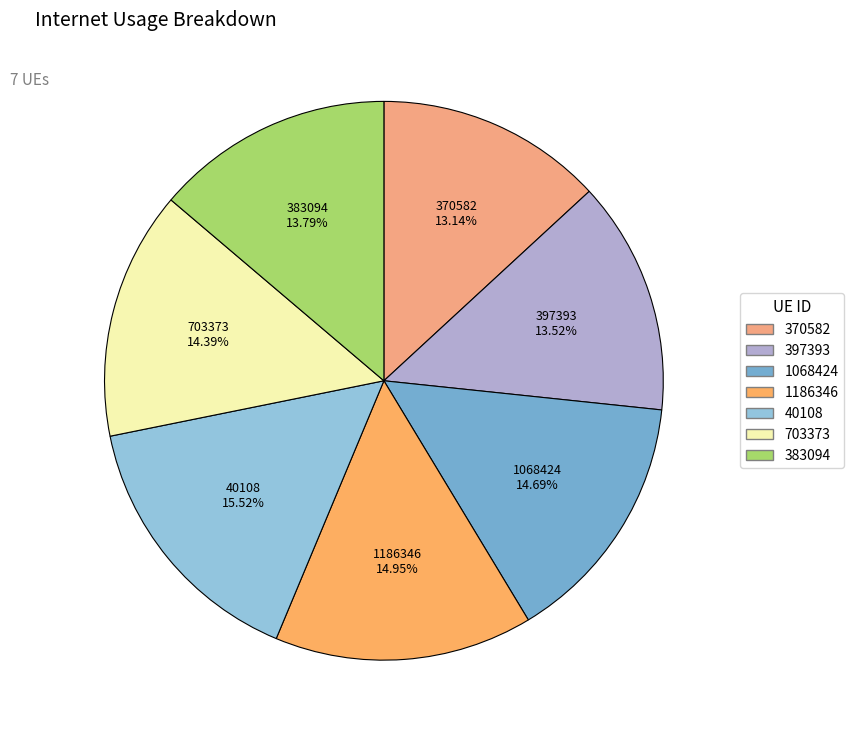

To the nearest percent, what percentage of the pie is 383094?

14%